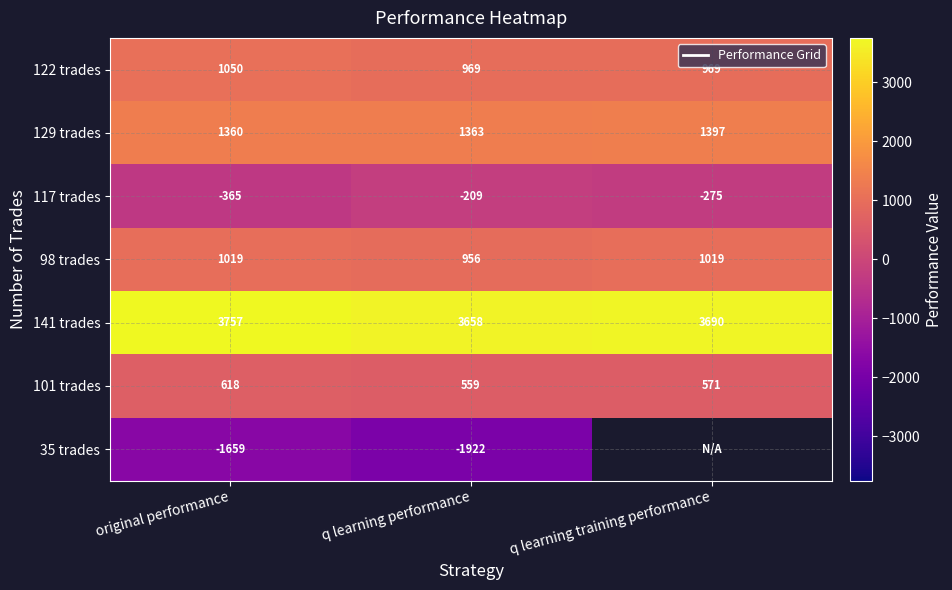

Where does the 117 trades series first go above -275?

q learning performance